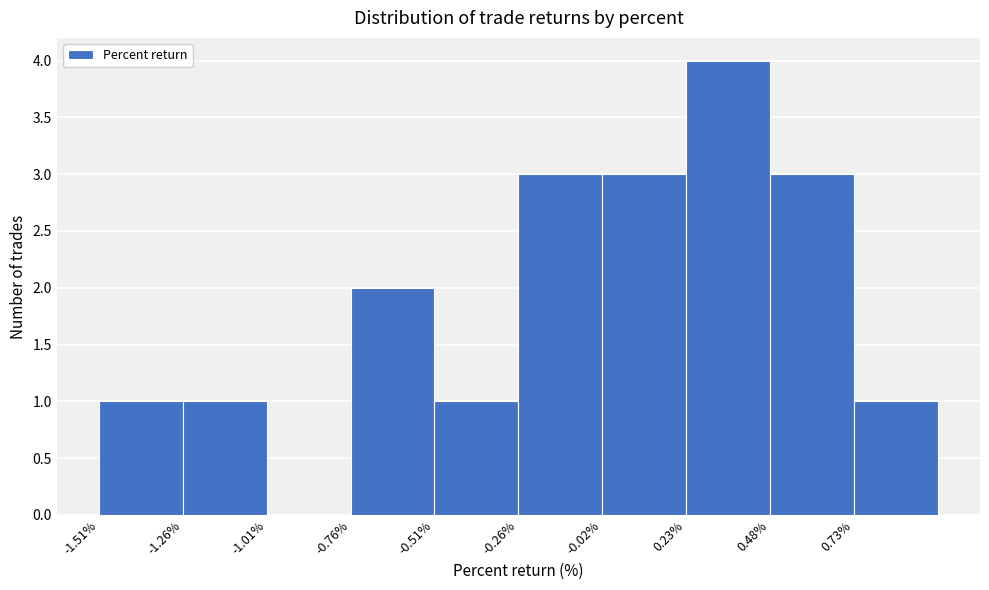

What is the height of the bar covering -0.25 to 0.00 on the x-axis? Neither the bar edges nor the heights are printed on the chart, so give them approximately, as read against the axes.

3